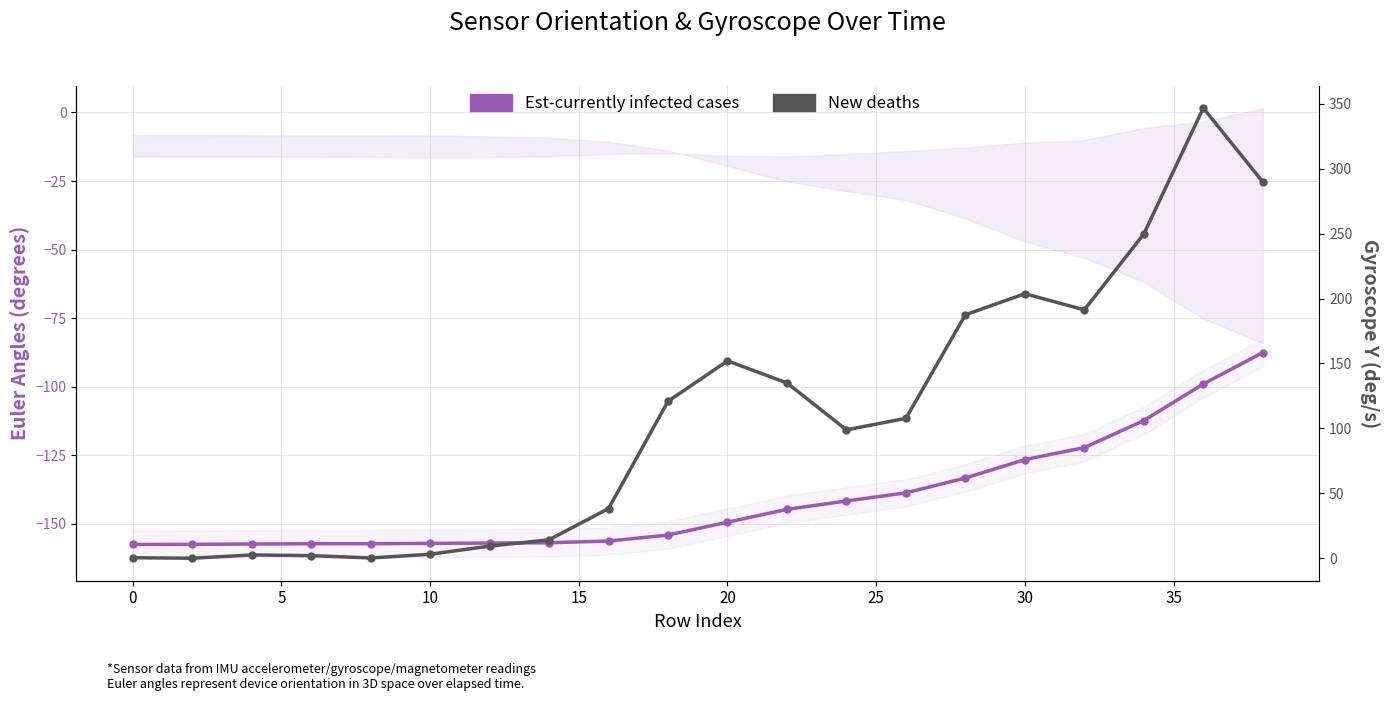

True or false: Est-currently infected cases and New deaths cross at least once.

False